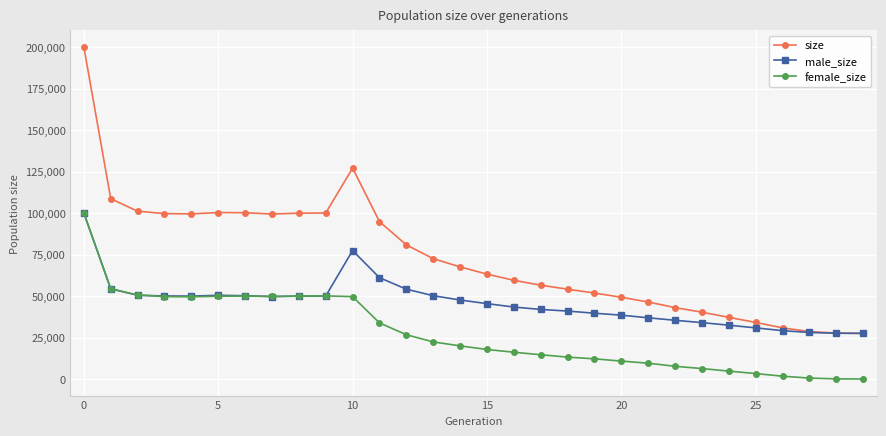

How many distinct data groups are displayed?

3